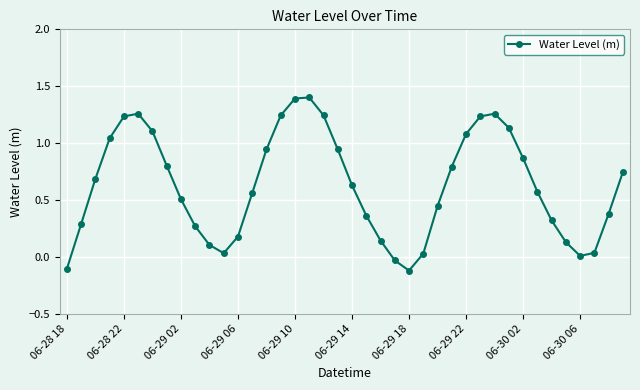

How many interior local peaks (higher than both neighbors) does the data have?

3